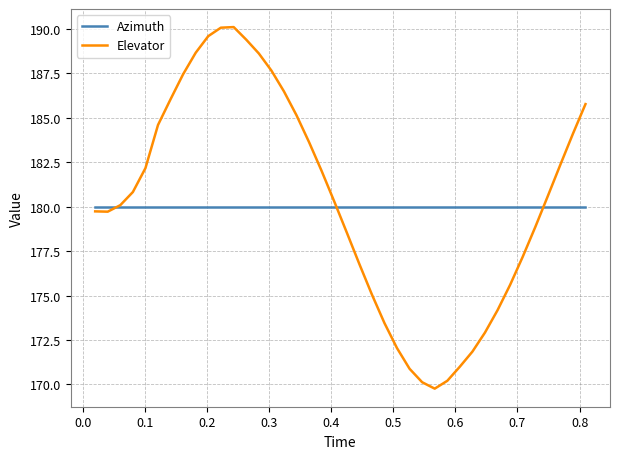

What is the sum of all Elevator values?

7213.6